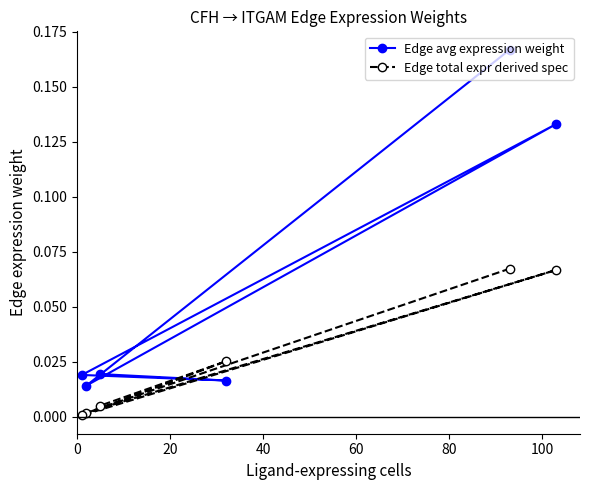

Reading left to right, what are all the values shown in this chart?

Edge avg expression weight: 0.2	0.0	0.1	0.0	0.0	0.0
Edge total expr derived spec: 0.1	0.0	0.1	0.0	0.0	0.0